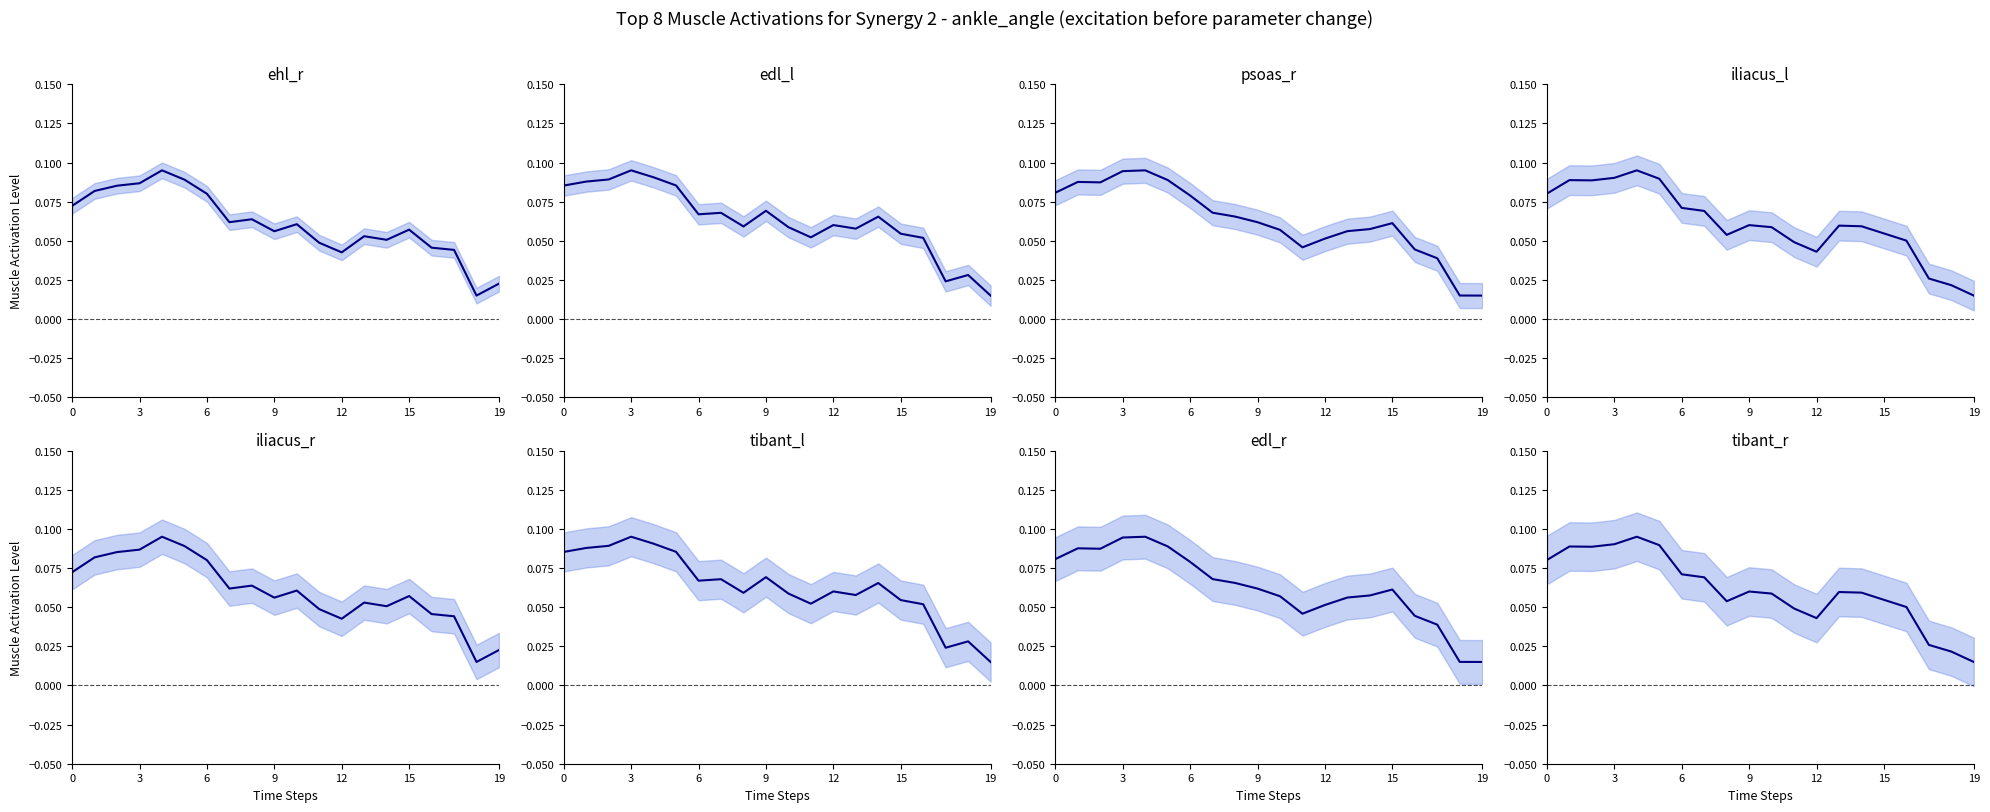

Is it true that 开盘 mean equals 0.0 at 12?

True